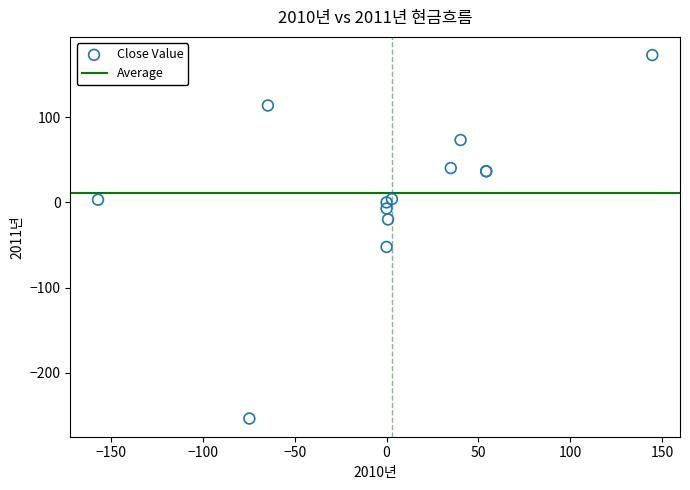

What Y value in the scatter plot is closest to -40?

-52.2